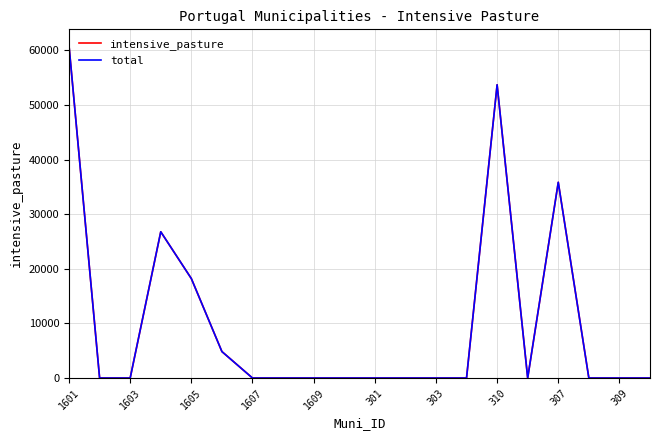

Does the chart display data point markers on the line(s)?

No